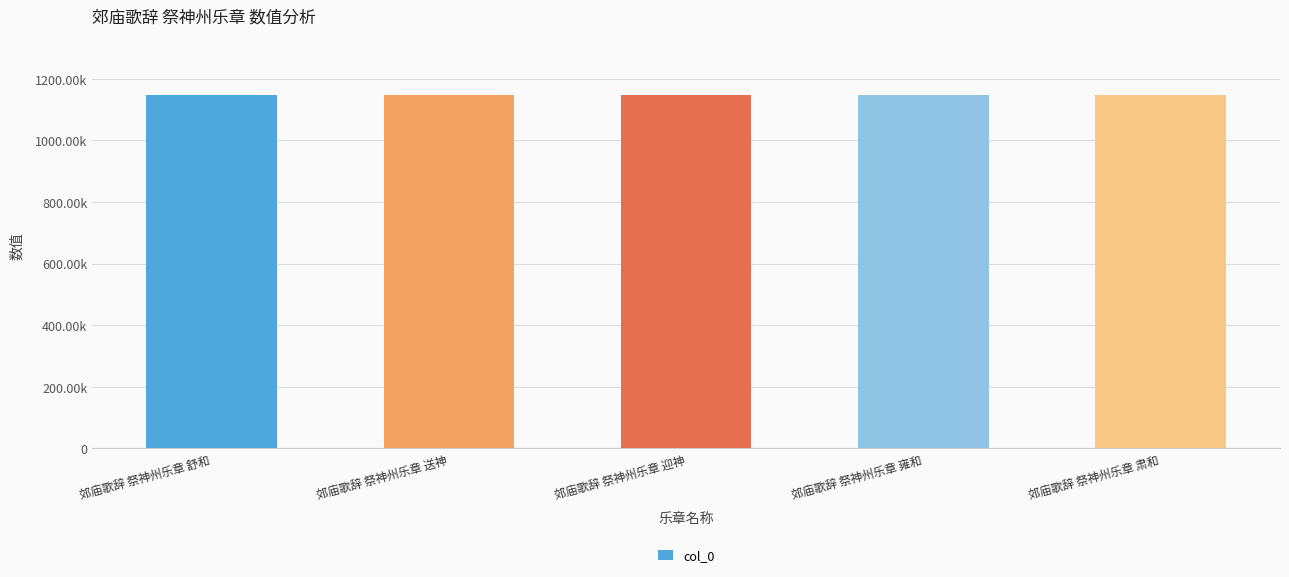

List the labels in order of value, smallest first.

郊庙歌辞 祭神州乐章 舒和, 郊庙歌辞 祭神州乐章 肃和, 郊庙歌辞 祭神州乐章 雍和, 郊庙歌辞 祭神州乐章 迎神, 郊庙歌辞 祭神州乐章 送神